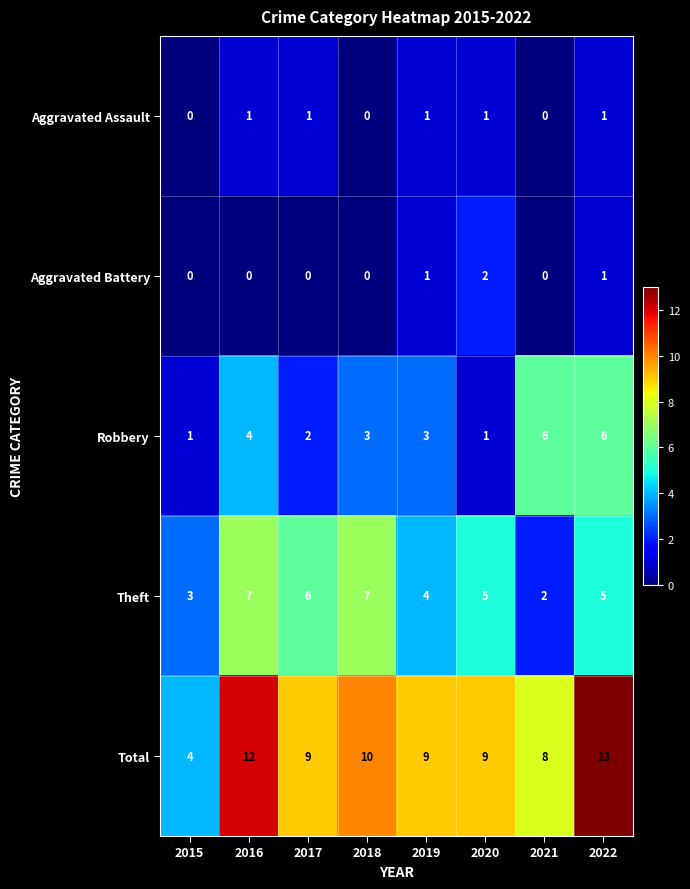

Count the Total values in the range 9 to 12.

5